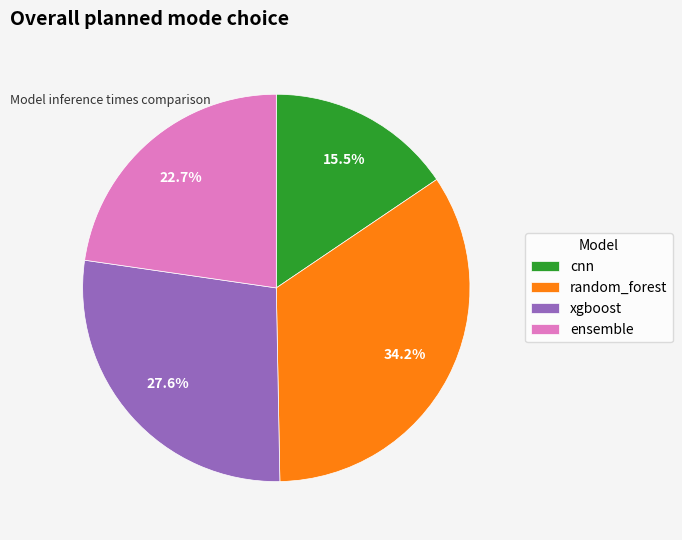

What percentage is the xgboost slice, to the nearest percent?

28%